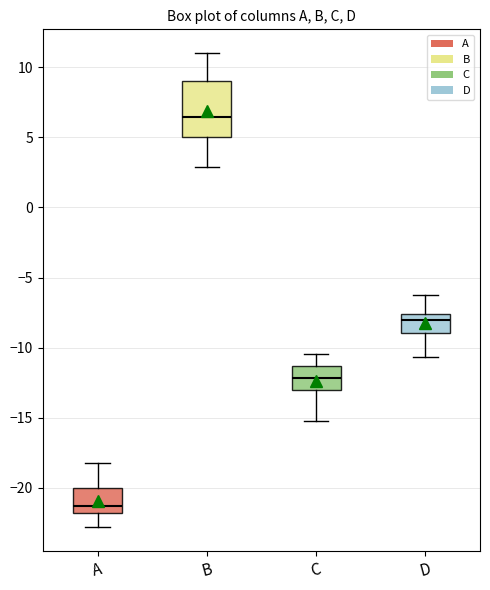

Comparing the boxes themselves (not the whiskers), which one is the tallest?

B